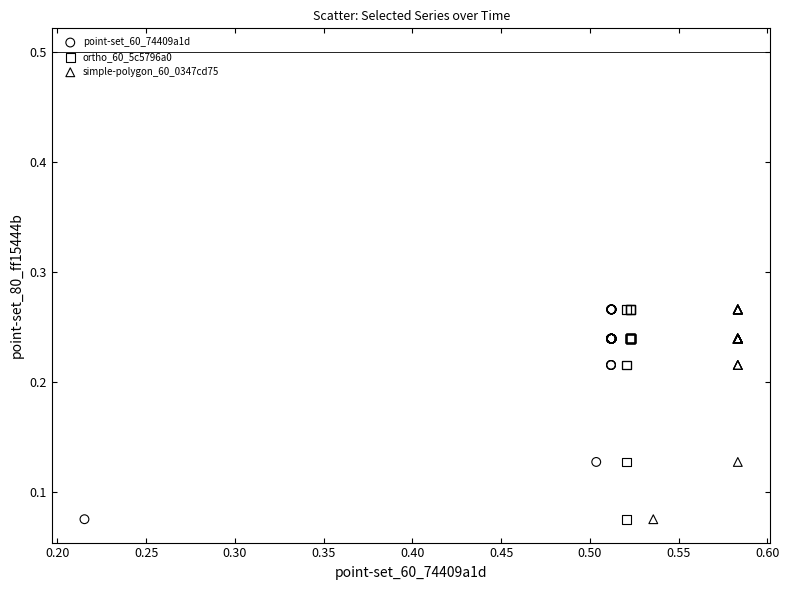

What are all the series names shown in the legend?

point-set_60_74409a1d, ortho_60_5c5796a0, simple-polygon_60_0347cd75